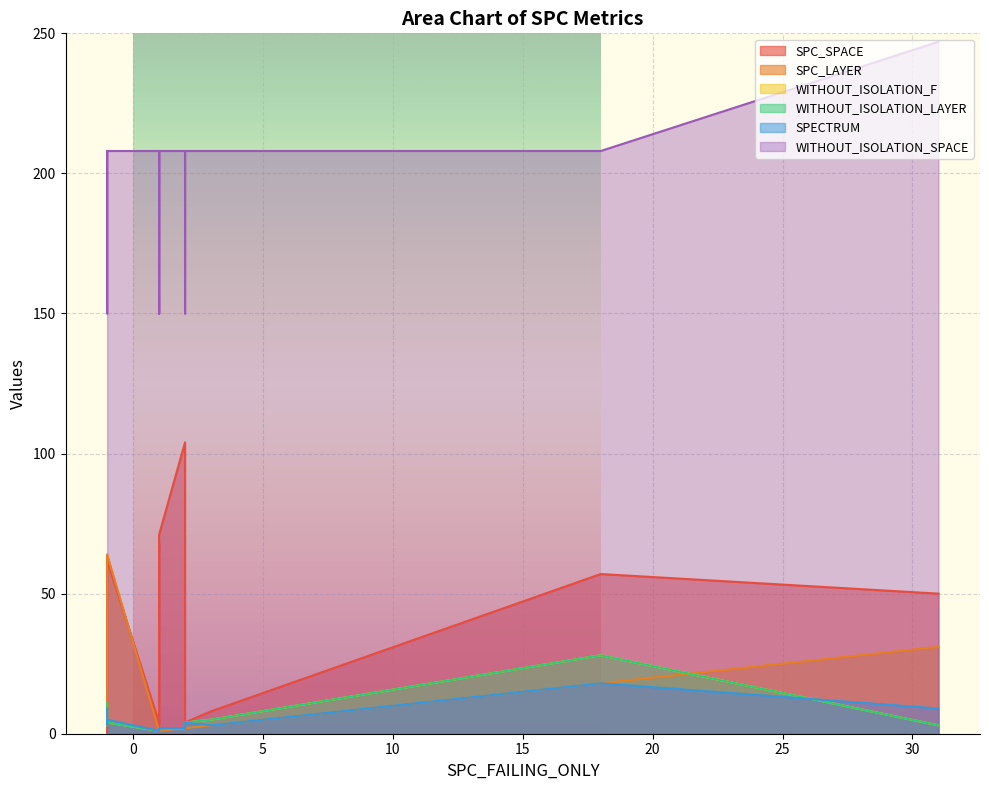

What is the sum of the WITHOUT_ISOLATION_LAYER values at 31 and 1?

4